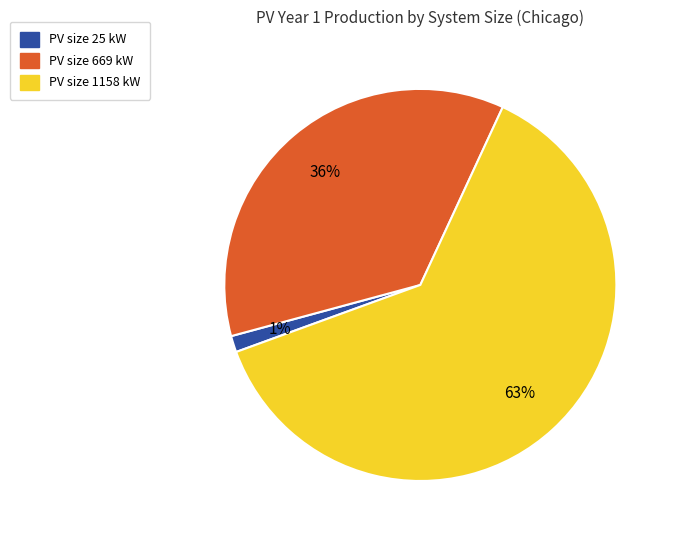

How many segments does this pie chart have?

3